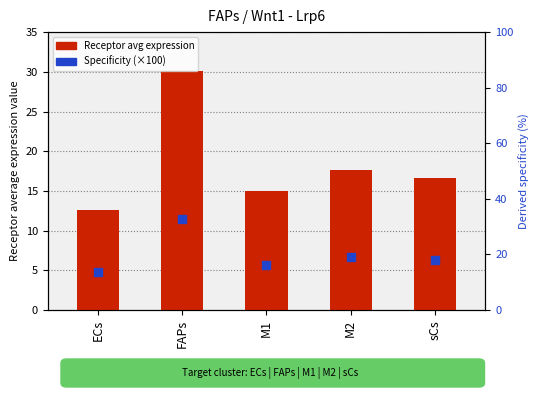

Which series reaches the maximum Y coordinate?

Specificity (scaled %)